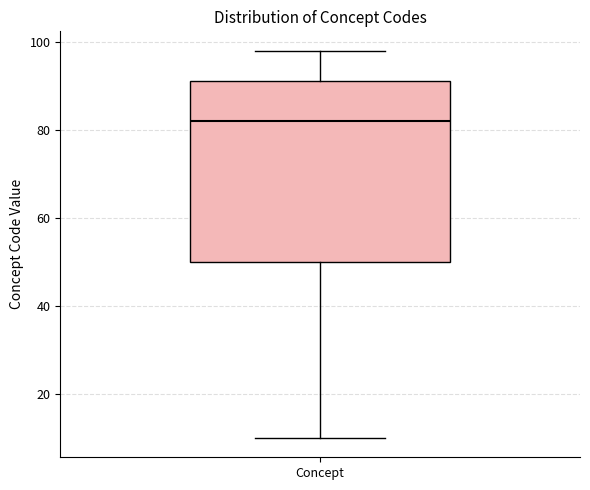

Transcribe this box plot: give where the median line is, the range the box spans, and where the two whiskers end, as read against the y-axis. The values are not printed on the chart, so give them approximately, as read against the axis.

median 82, box 50 to 92, whiskers 10 to 98